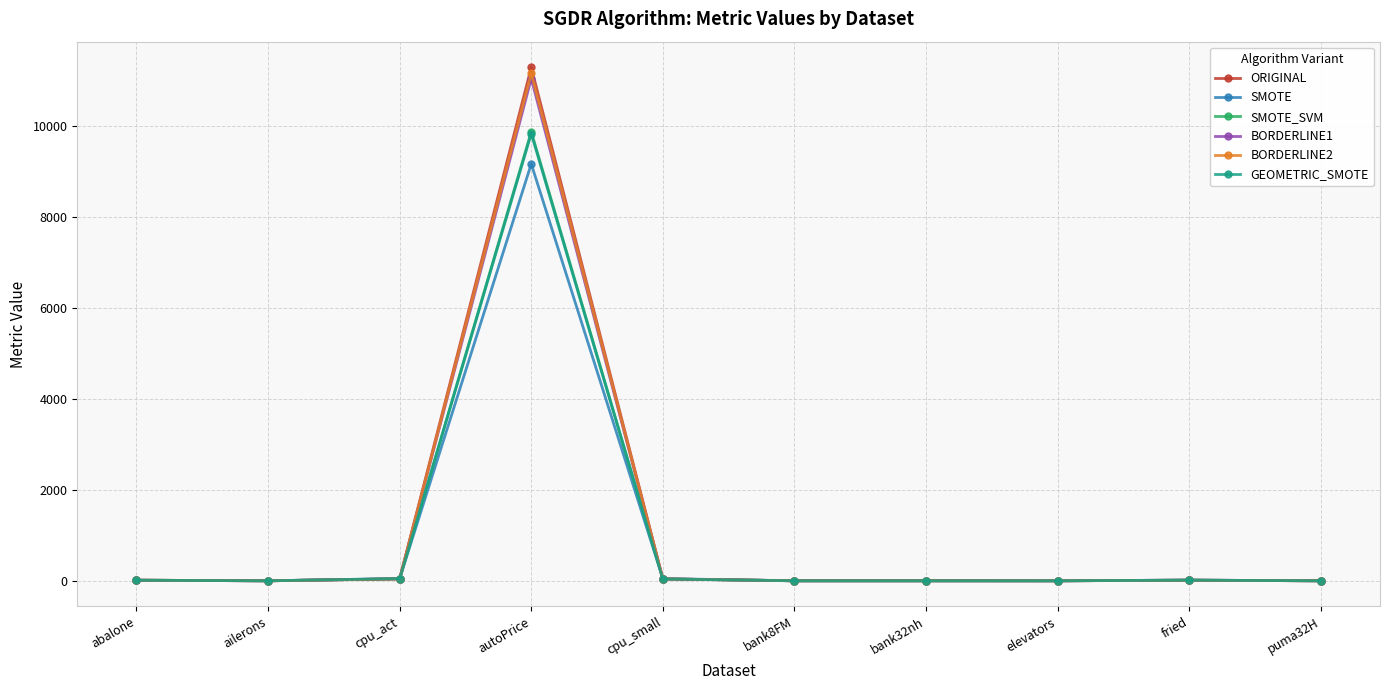

At how many categories does at least one series exceed 9138?

1